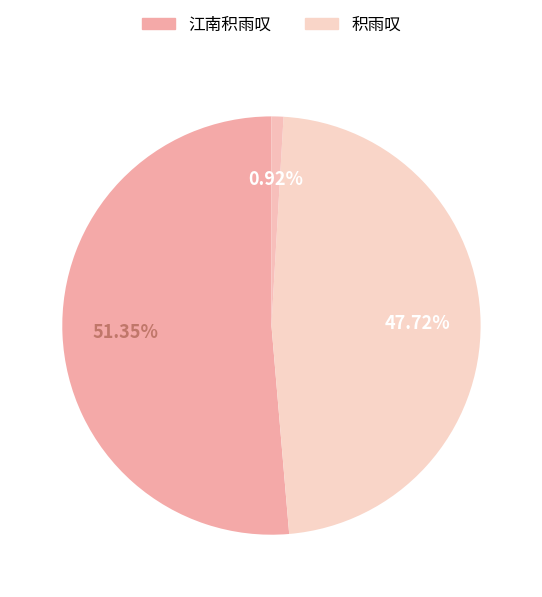

How many slices are in this pie chart?

3